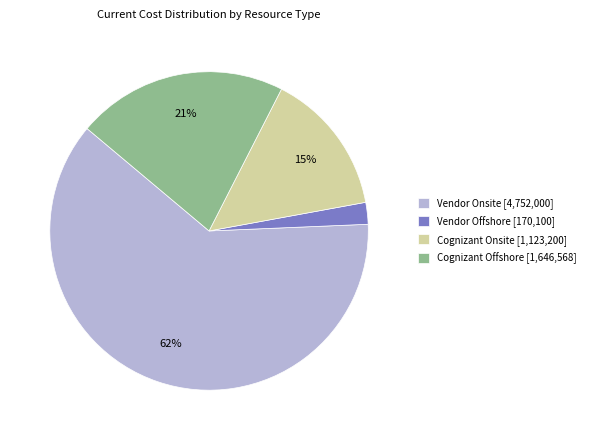

Is there any slice that represents more than half of the pie?

Yes